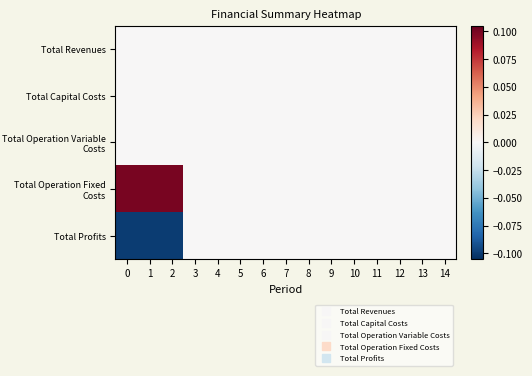

Reading left to right, what are all the values shown in this chart?

Total Revenues: 0=0.0	1=0.0	2=0.0	3=0.0	4=0.0	5=0.0	6=0.0	7=0.0	8=0.0	9=0.0	10=0.0	11=0.0	12=0.0	13=0.0	14=0.0
Total Capital Costs: 0=0.0	1=0.0	2=0.0	3=0.0	4=0.0	5=0.0	6=0.0	7=0.0	8=0.0	9=0.0	10=0.0	11=0.0	12=0.0	13=0.0	14=0.0
Total Operation Variable Costs: 0=0.0	1=0.0	2=0.0	3=0.0	4=0.0	5=0.0	6=0.0	7=0.0	8=0.0	9=0.0	10=0.0	11=0.0	12=0.0	13=0.0	14=0.0
Total Operation Fixed Costs: 0=0.1	1=0.1	2=0.1	3=0.0	4=0.0	5=0.0	6=0.0	7=0.0	8=0.0	9=0.0	10=0.0	11=0.0	12=0.0	13=0.0	14=0.0
Total Profits: 0=-0.1	1=-0.1	2=-0.1	3=0.0	4=0.0	5=0.0	6=0.0	7=0.0	8=0.0	9=0.0	10=0.0	11=0.0	12=0.0	13=0.0	14=0.0